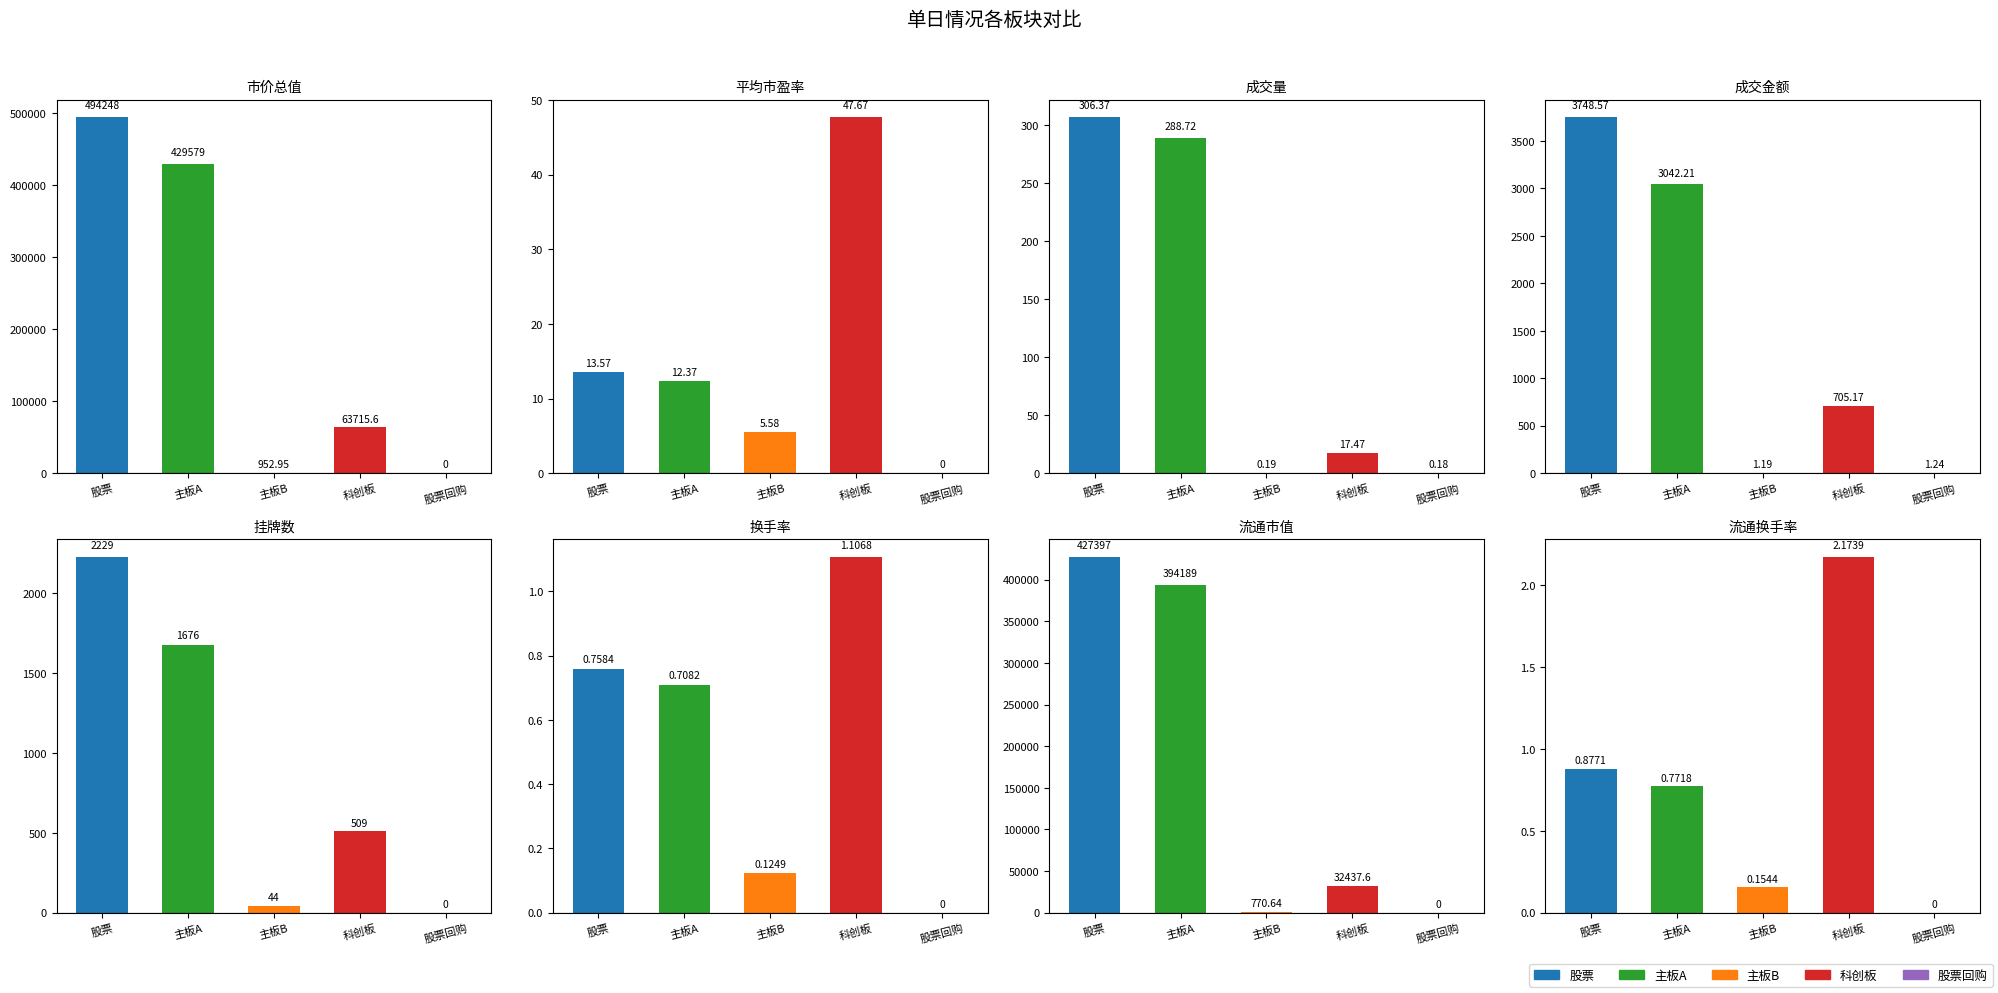

Reading left to right, what are all the values shown in this chart?

股票: 市价总值=494247.5	平均市盈率=13.6	成交量=306.4	成交金额=3748.6	挂牌数=2229.0	换手率=0.8	流通市值=427397.2	流通换手率=0.9
主板A: 市价总值=429579.0	平均市盈率=12.4	成交量=288.7	成交金额=3042.2	挂牌数=1676.0	换手率=0.7	流通市值=394188.9	流通换手率=0.8
主板B: 市价总值=953.0	平均市盈率=5.6	成交量=0.2	成交金额=1.2	挂牌数=44.0	换手率=0.1	流通市值=770.6	流通换手率=0.2
科创板: 市价总值=63715.6	平均市盈率=47.7	成交量=17.5	成交金额=705.2	挂牌数=509.0	换手率=1.1	流通市值=32437.6	流通换手率=2.2
股票回购: 市价总值=0.0	平均市盈率=0.0	成交量=0.2	成交金额=1.2	挂牌数=0.0	换手率=0.0	流通市值=0.0	流通换手率=0.0